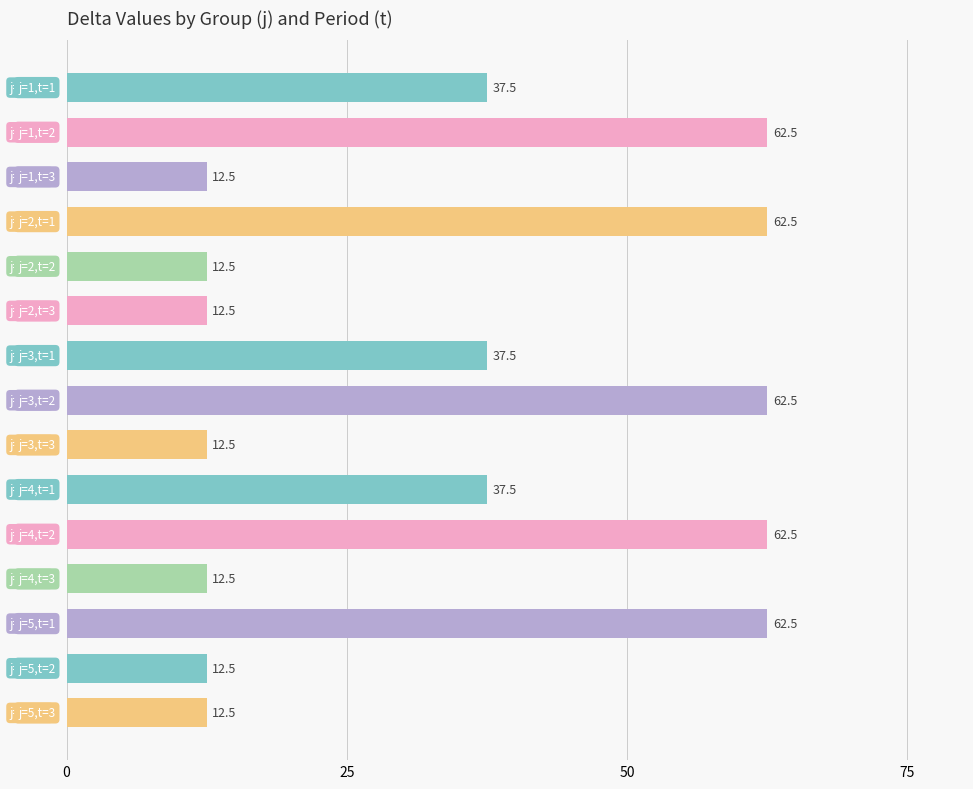

What is the value of the 14th bar from the top?

12.5